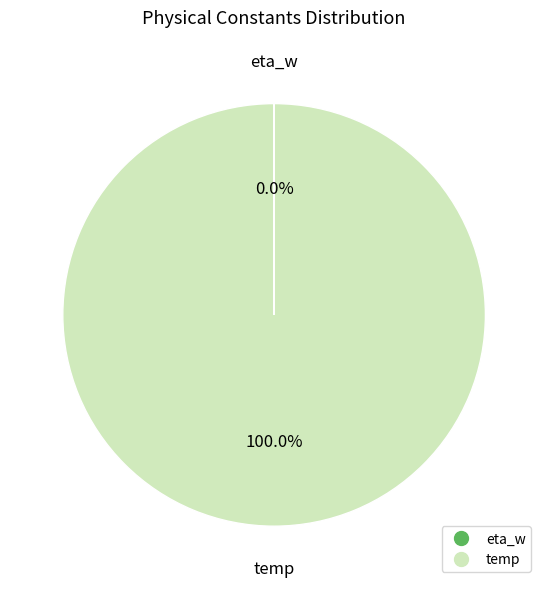

What is the largest slice in the pie chart?

temp